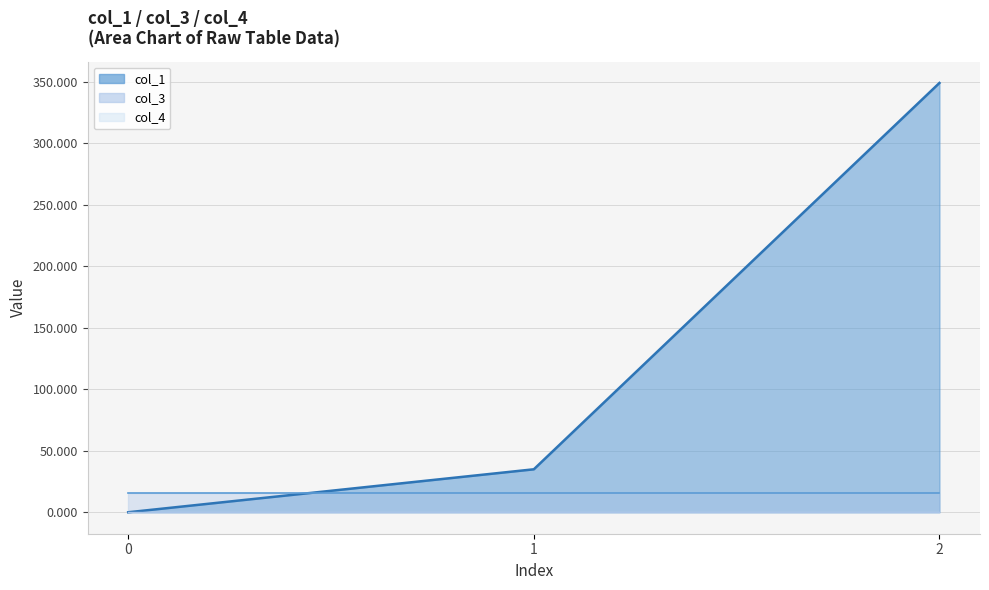

What is the greatest value displayed?

349.1